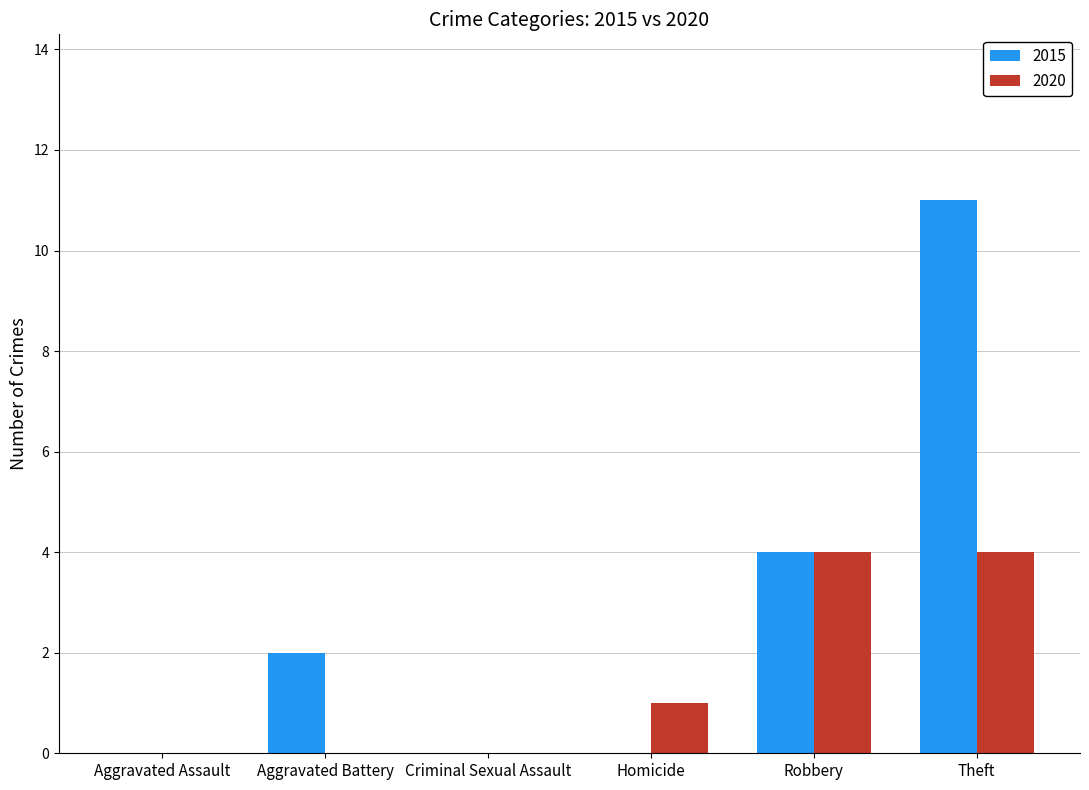

What is the maximum value for 2015?

11